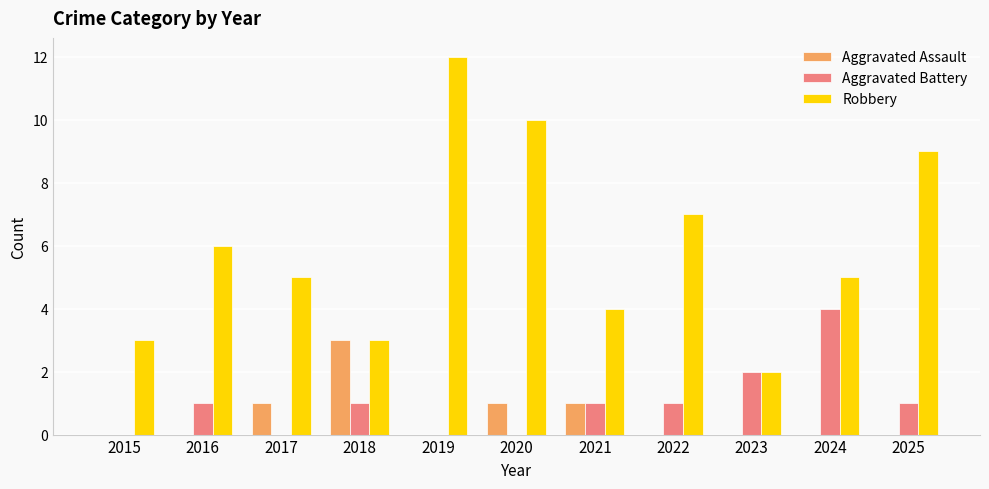

Which series changed the most between 2020 and 2024?

Robbery